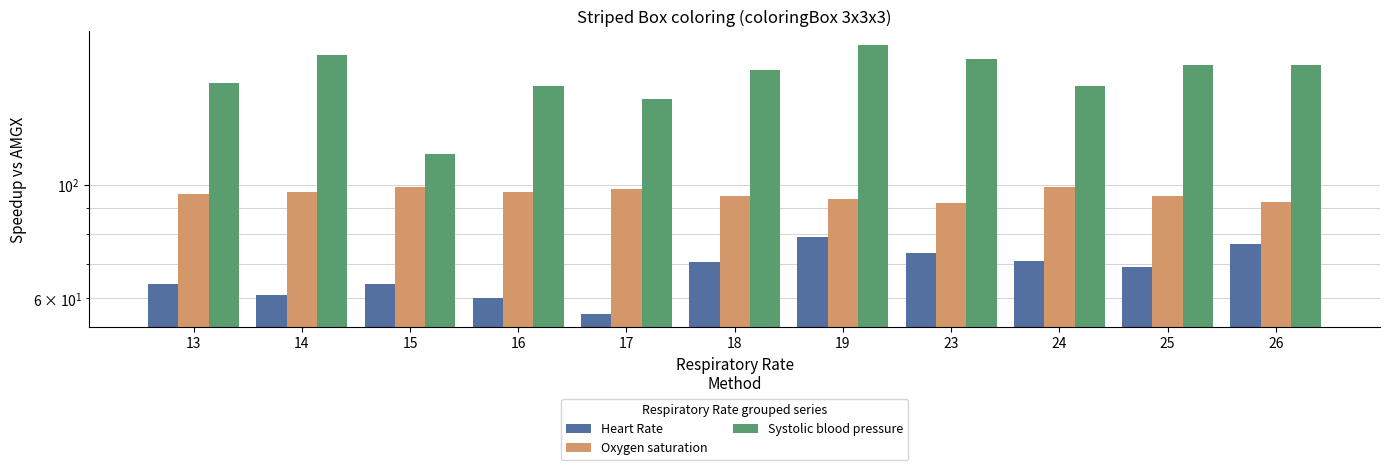

Which label corresponds to the largest value in the chart?

19